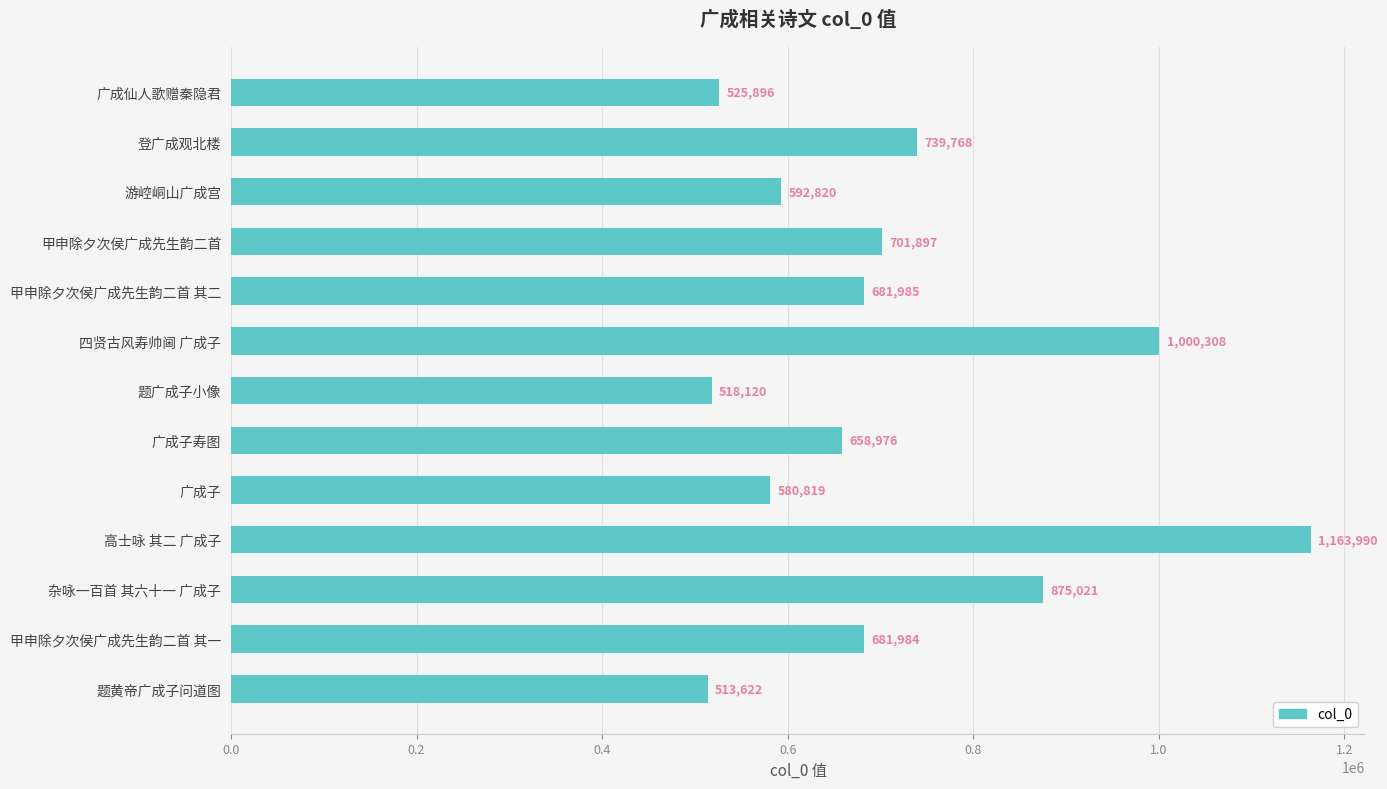

What is the average value?

710400